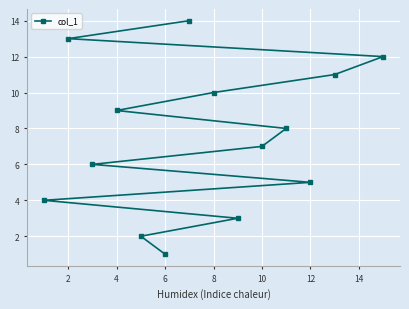

The chart shows a value of 2 at 6. True or false?

False